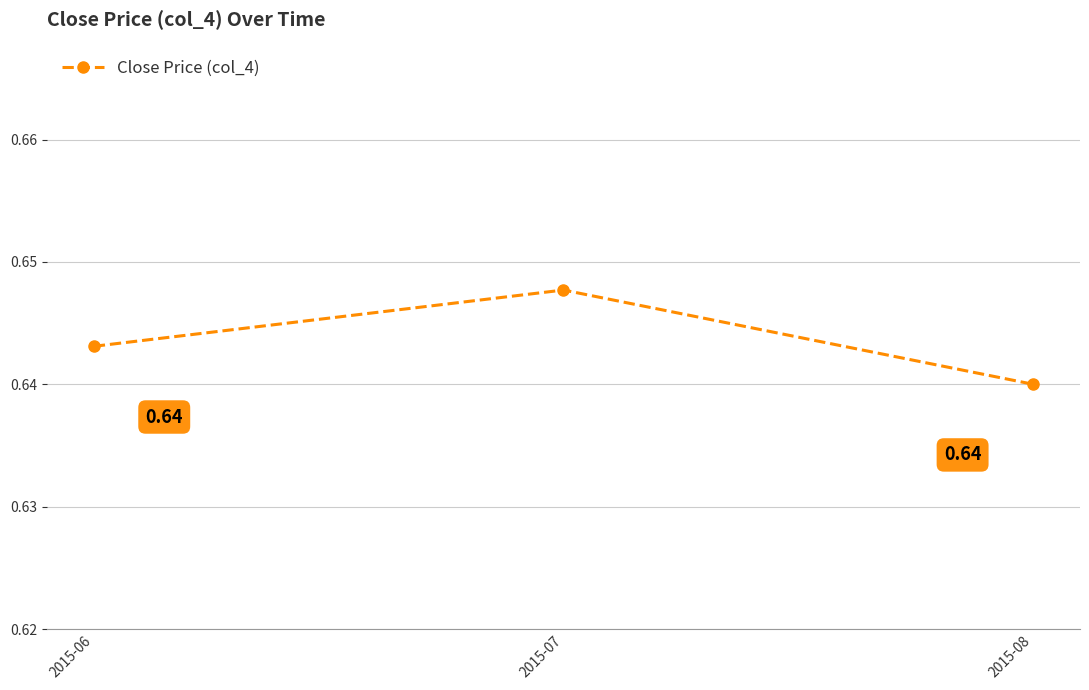

Which has a higher value, 2015-07 or 2015-08?

2015-07